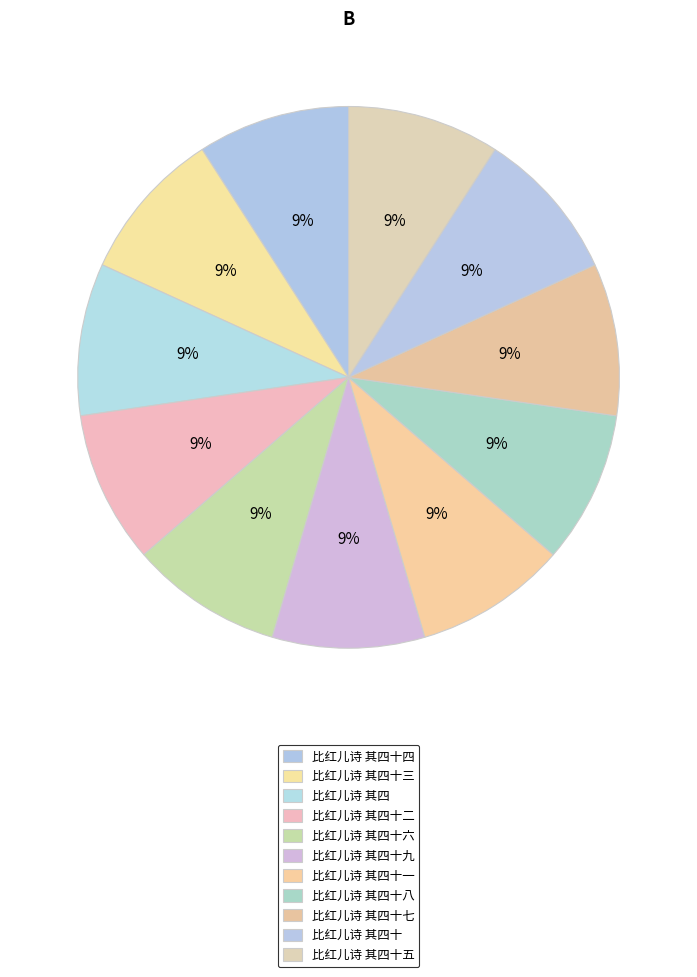

How many segments does this pie chart have?

11